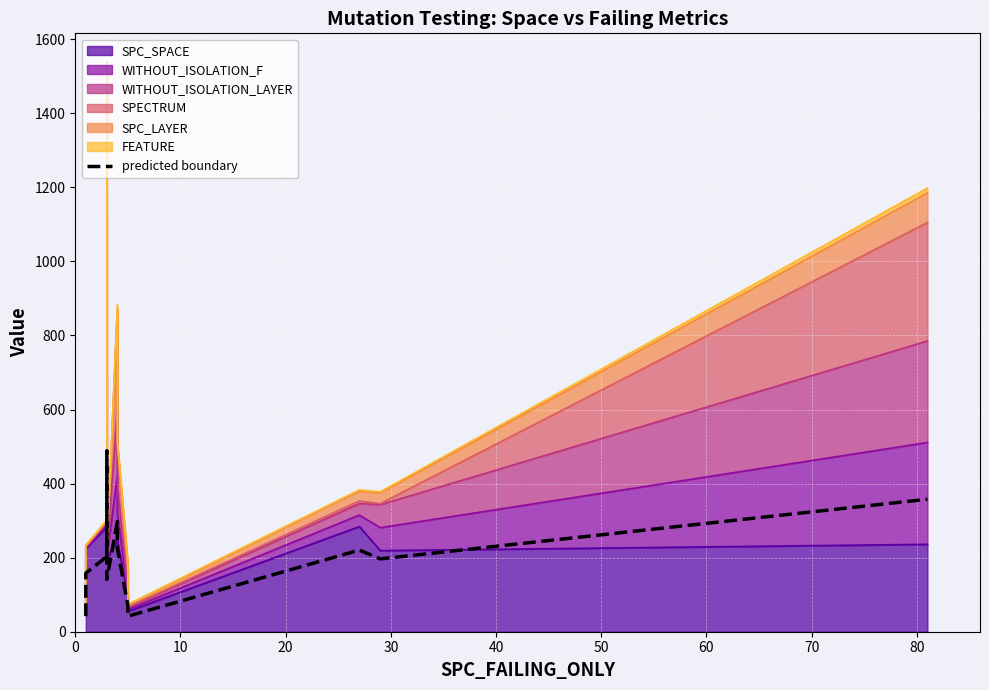

How many lines are shown in the chart?

1